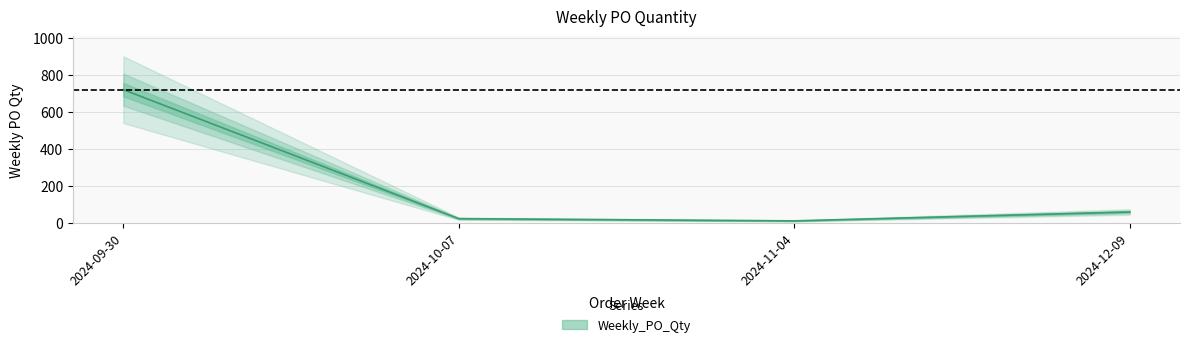

List the labels in order of value, smallest first.

2024-11-04, 2024-10-07, 2024-12-09, 2024-09-30